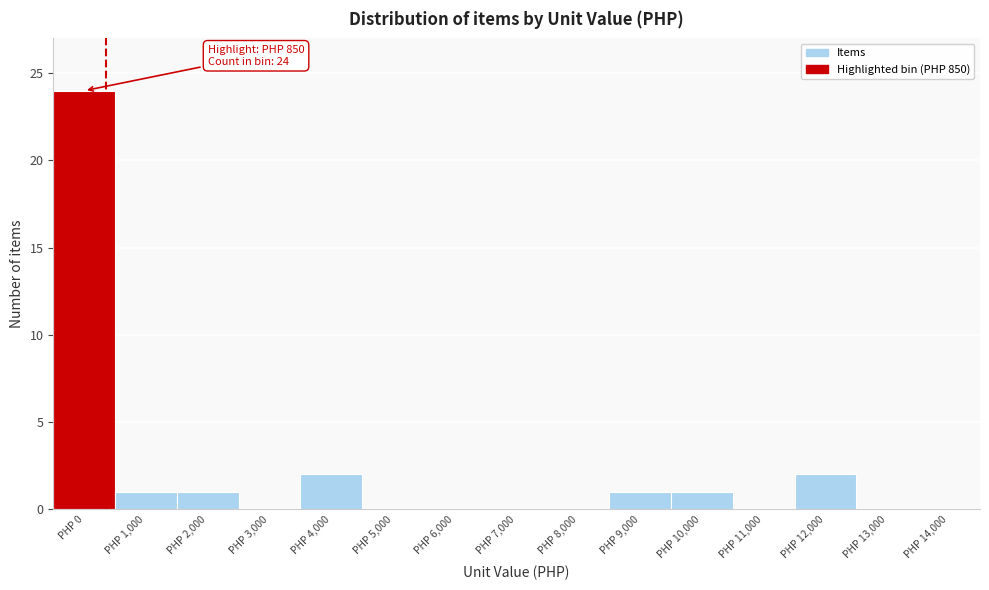

Reading right to left, list all the values displayed in this chart.

PHP 14,000=0	PHP 13,000=0	PHP 12,000=2	PHP 11,000=0	PHP 10,000=1	PHP 9,000=1	PHP 8,000=0	PHP 7,000=0	PHP 6,000=0	PHP 5,000=0	PHP 4,000=2	PHP 3,000=0	PHP 2,000=1	PHP 1,000=1	PHP 0=24